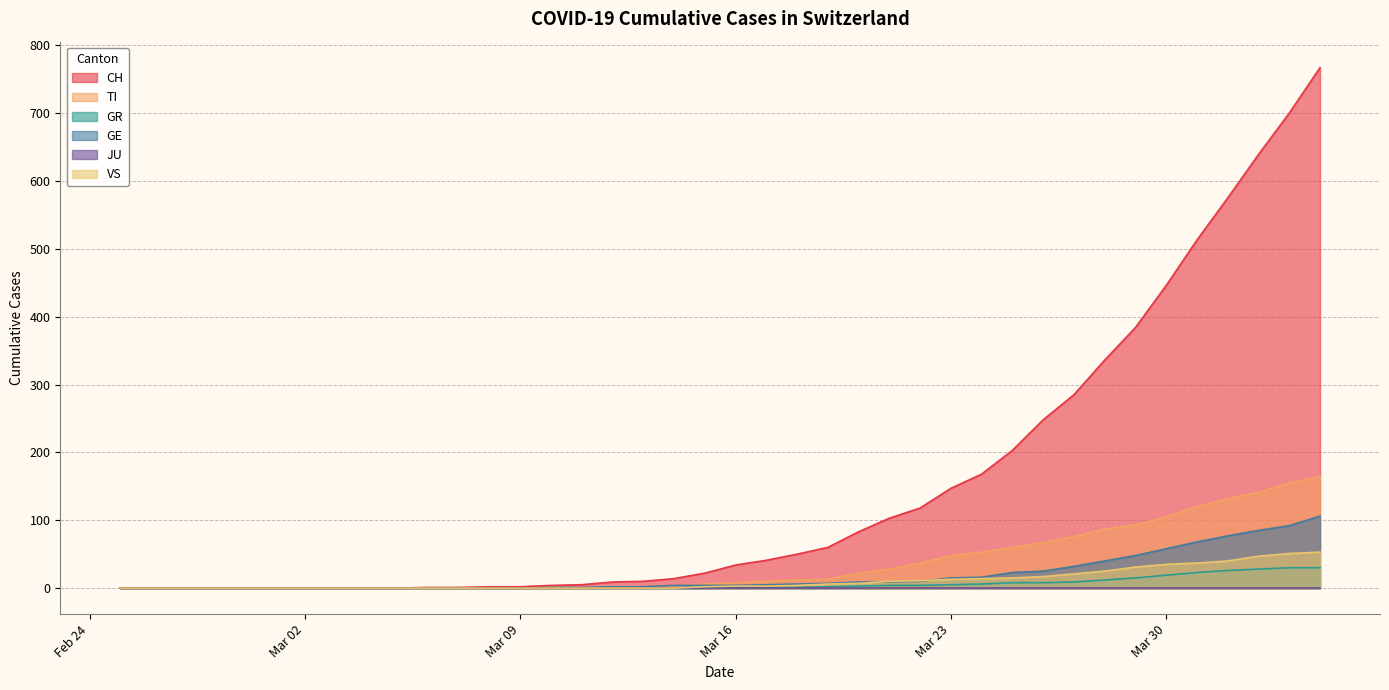

How many times do VS and GE cross each other?

2